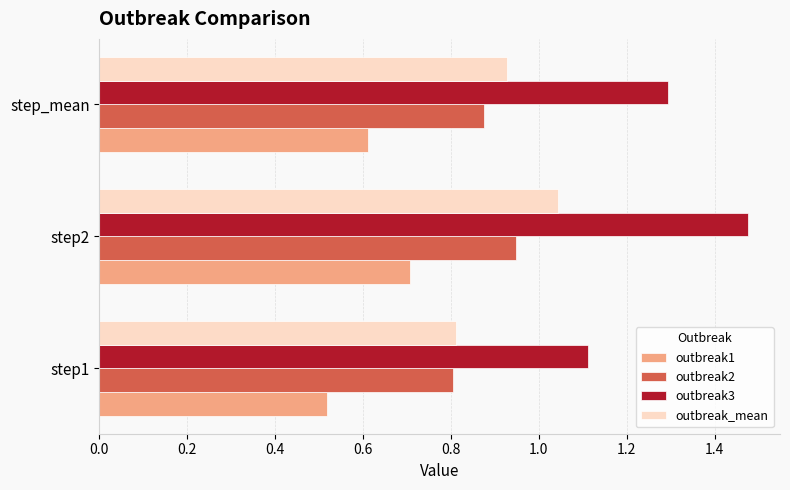

At which label is outbreak_mean closest to 0?

step1